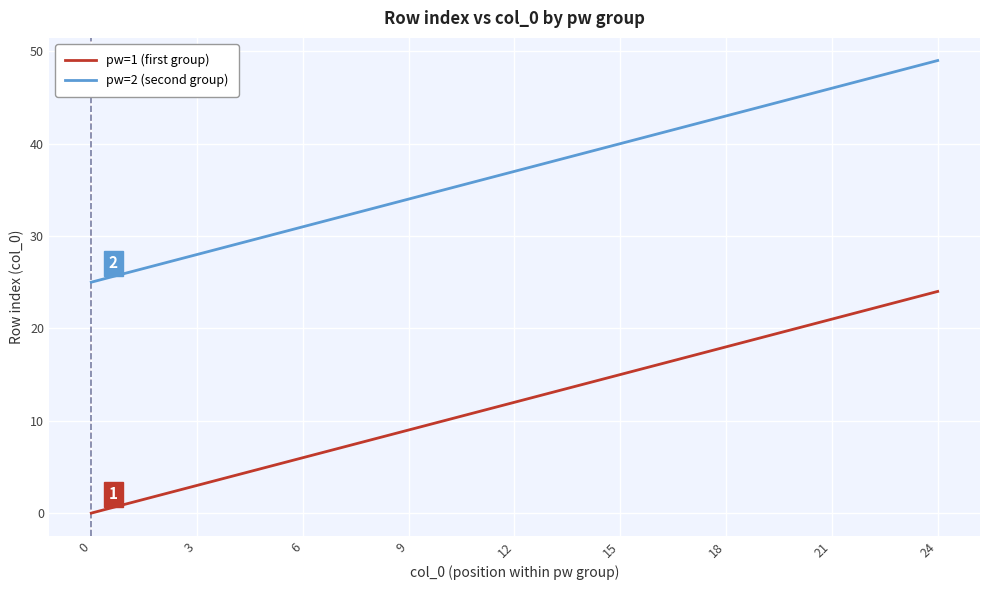

How many lines are shown in the chart?

2